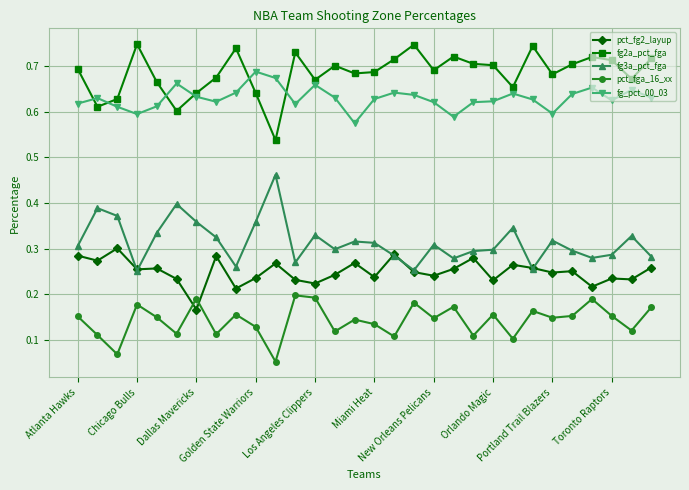

True or false: pct_fg2_layup and fg_pct_00_03 cross at least once.

False